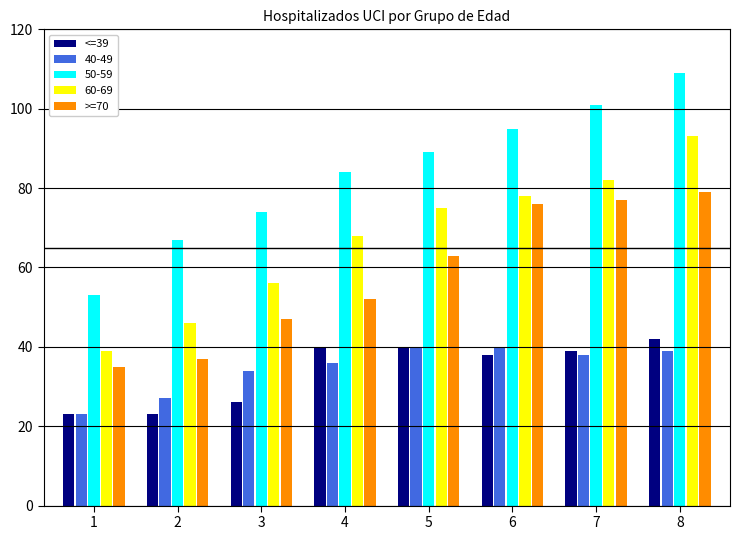

What is the sum of all 60-69 values?

537